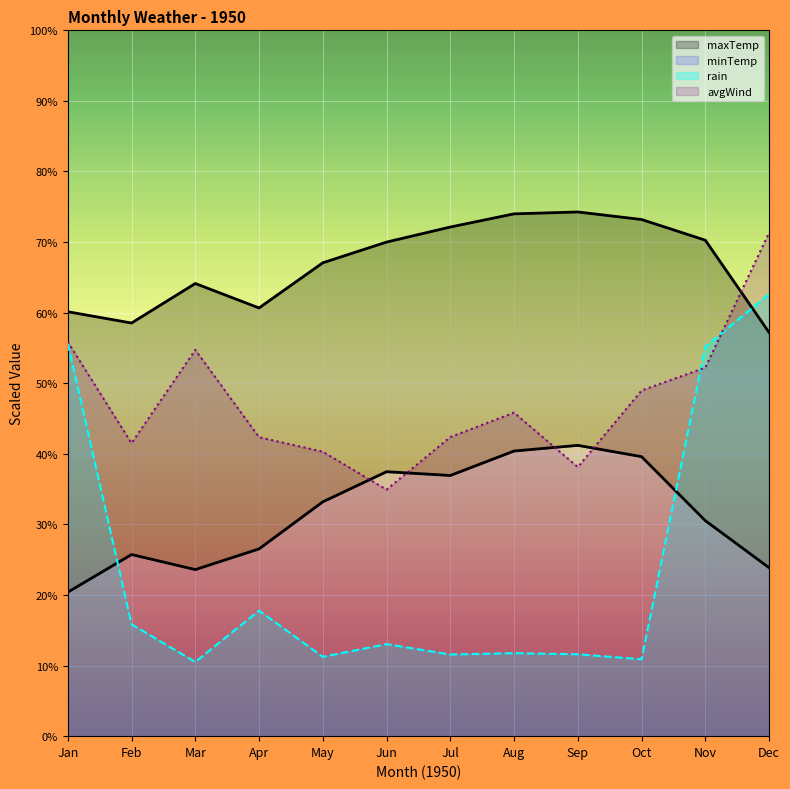

Reading left to right, extract all data points from this chart.

maxTemp: Jan=60.1	Feb=58.5	Mar=64.1	Apr=60.7	May=67.1	Jun=70.0	Jul=72.1	Aug=74.0	Sep=74.3	Oct=73.2	Nov=70.3	Dec=57.2
minTemp: Jan=20.4	Feb=25.7	Mar=23.6	Apr=26.5	May=33.2	Jun=37.5	Jul=36.9	Aug=40.4	Sep=41.2	Oct=39.6	Nov=30.5	Dec=23.9
avgWind: Jan=55.9	Feb=41.5	Mar=54.7	Apr=42.4	May=40.3	Jun=34.9	Jul=42.4	Aug=45.8	Sep=38.1	Oct=49.0	Nov=52.2	Dec=71.3
rain: Jan=55.6	Feb=15.8	Mar=10.5	Apr=17.8	May=11.2	Jun=13.0	Jul=11.6	Aug=11.8	Sep=11.6	Oct=10.9	Nov=55.2	Dec=62.6